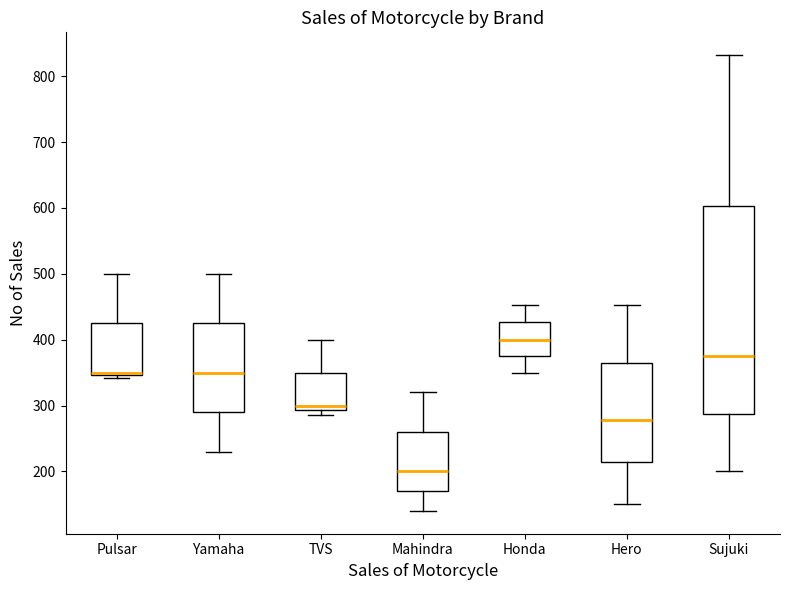

Where is the lower edge of the box for Yamaha on the y-axis? The values are not printed on the chart, so give them approximately, as read against the axis.

290